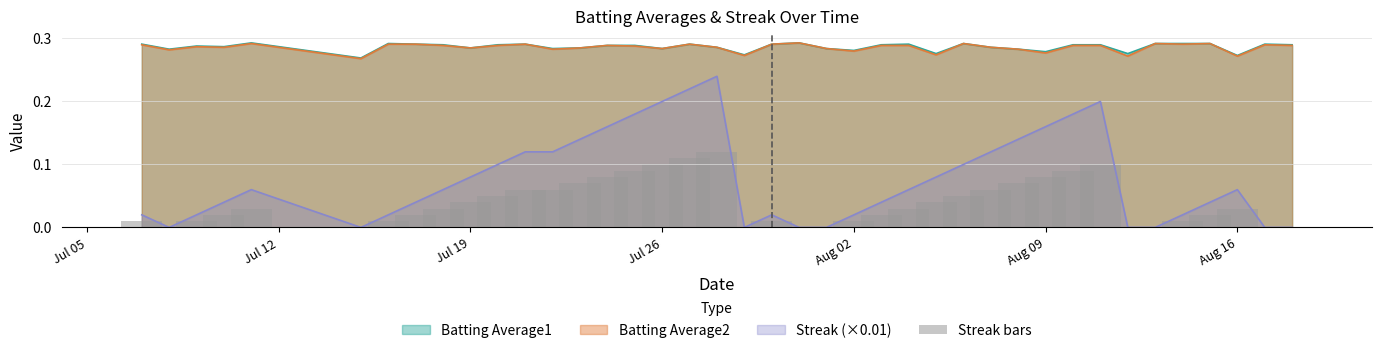

Are the bars grouped side by side (vs. stacked)?

No